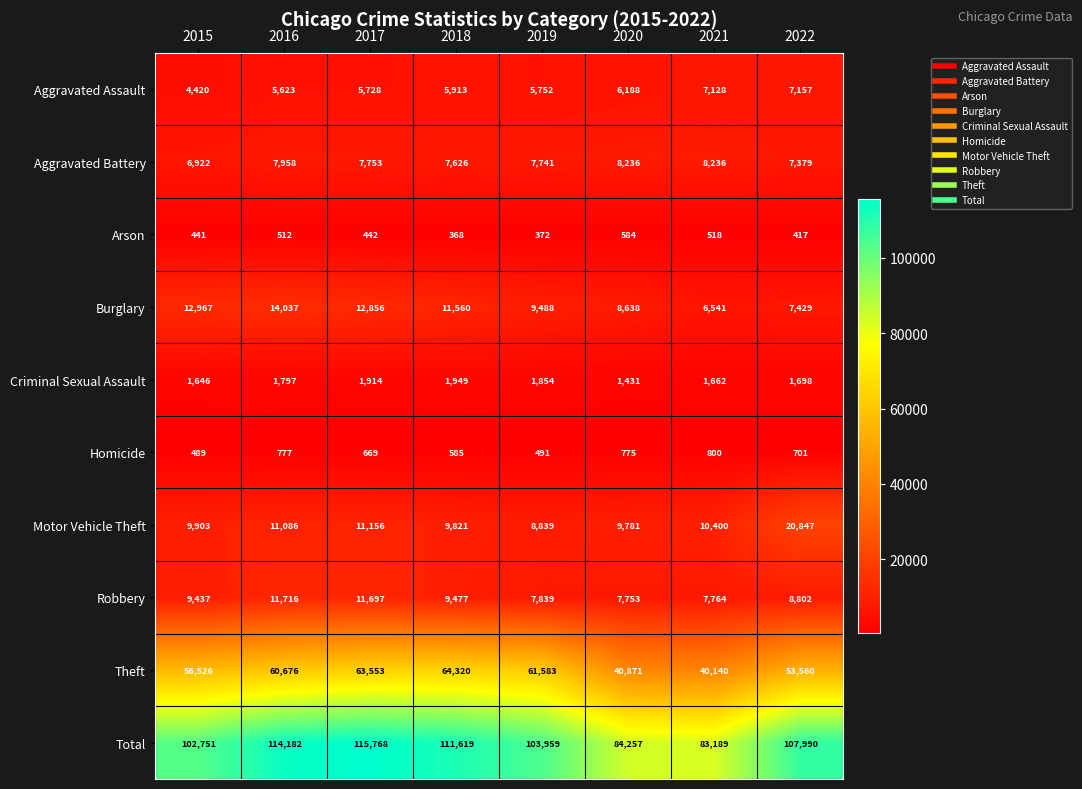

Which series has the largest total across all categories?

Total